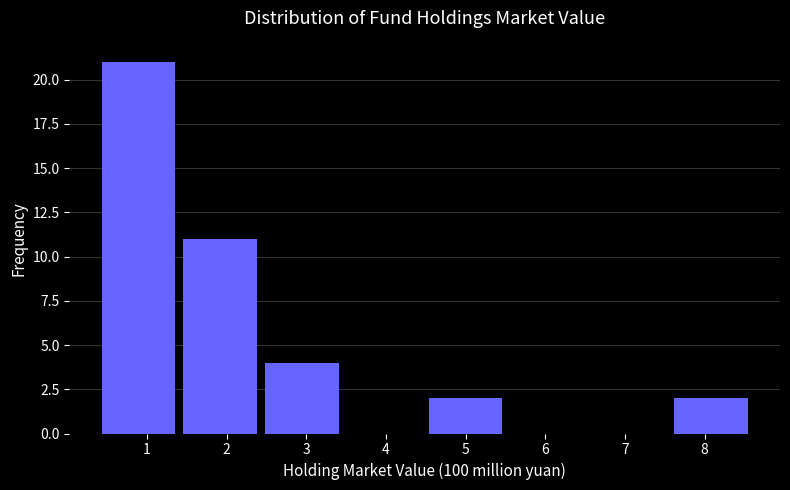

Reading left to right, transcribe this chart: for each bar, give the range it covers on the x-axis and its height. Neither the bar edges nor the heights are printed on the chart, so give them approximately, as read against the axes.

0.4 to 1.5: 21
1.5 to 2.5: 11
2.5 to 3.5: 4
3.5 to 4.5: 0
4.5 to 5.6: 2
5.6 to 6.6: 0
6.6 to 7.6: 0
7.6 to 8.6: 2